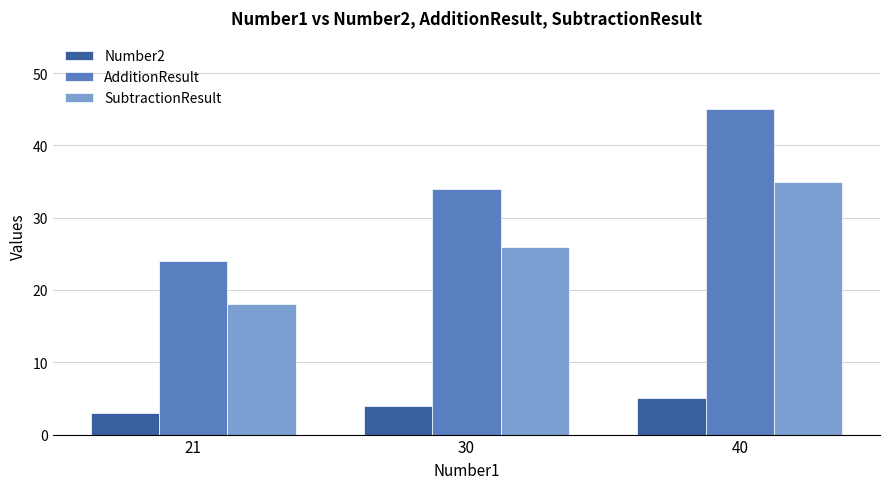

Count the number of categories in the chart.

3